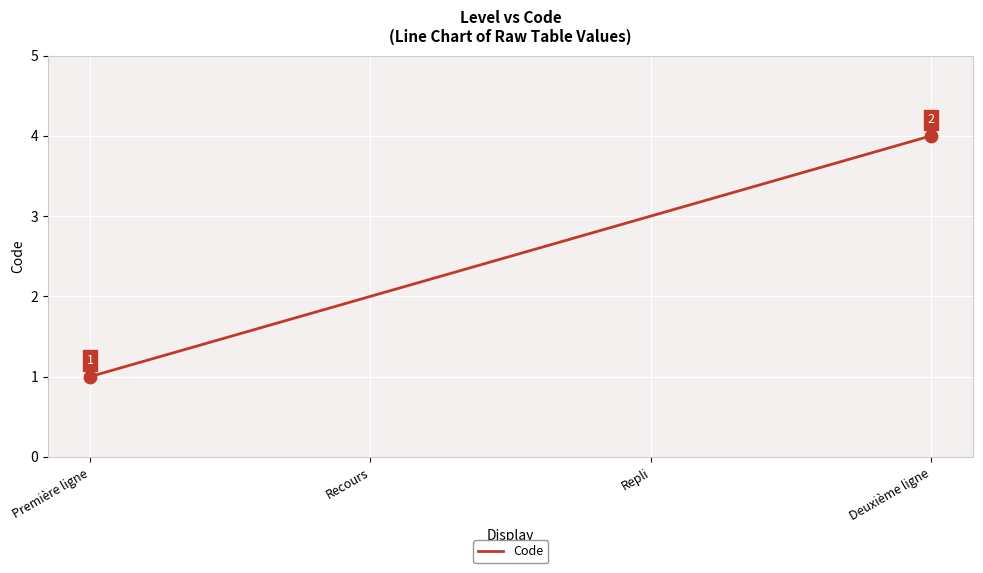

What is the change in value from Repli to Deuxième ligne?

+1